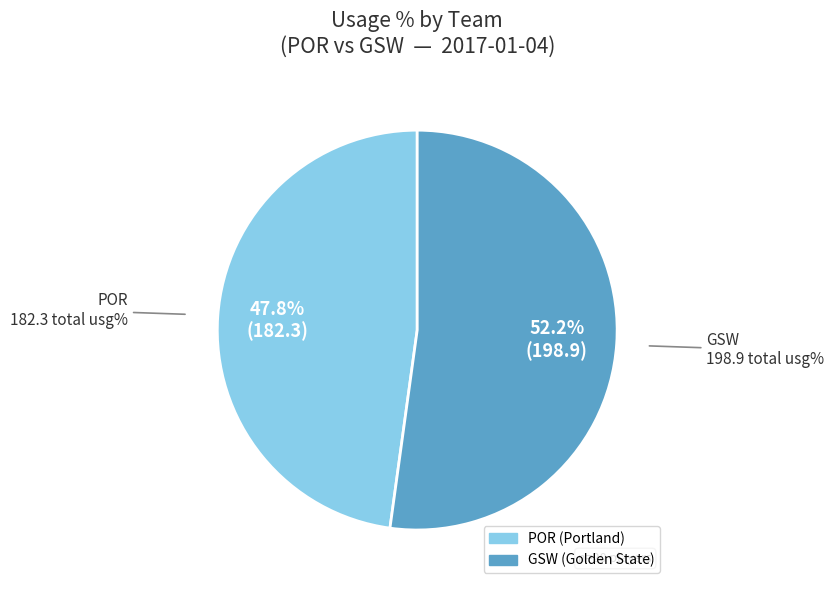

Is there a majority slice in this chart?

Yes